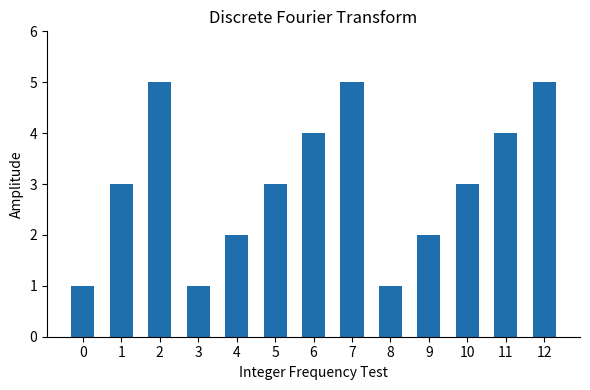

What is the value of the 6th bar from the left?

3